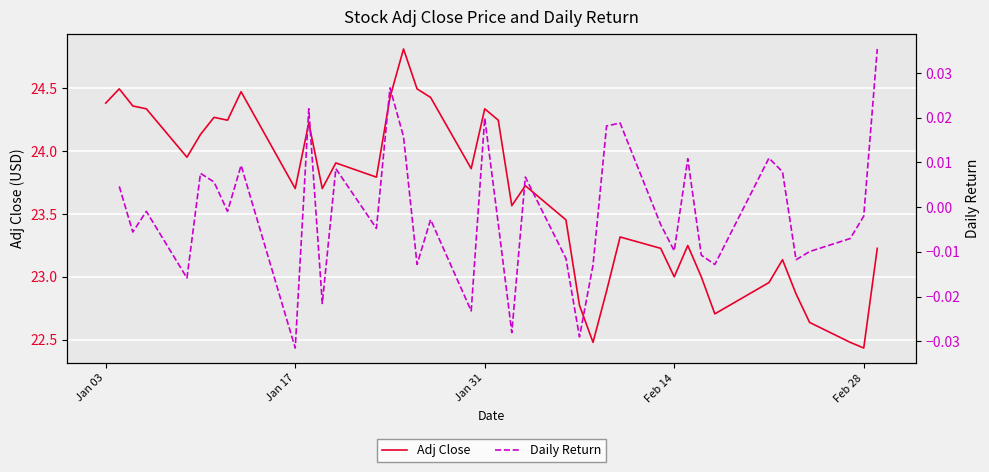

In Adj Close, how many points are higher than both neighbors (excluding endpoints)?

11